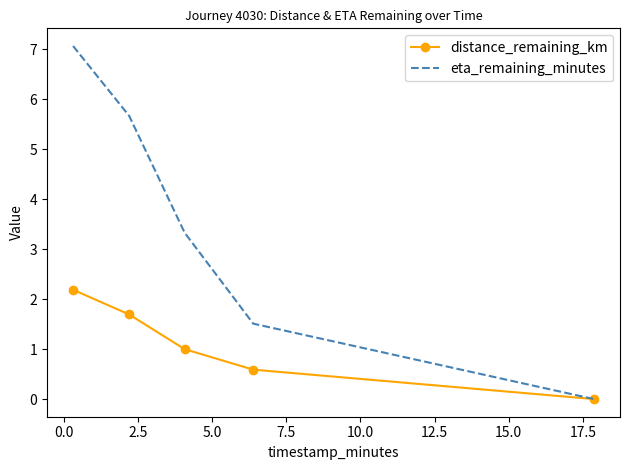

Rank the series by their average value, from highest to lowest.

eta_remaining_minutes, distance_remaining_km